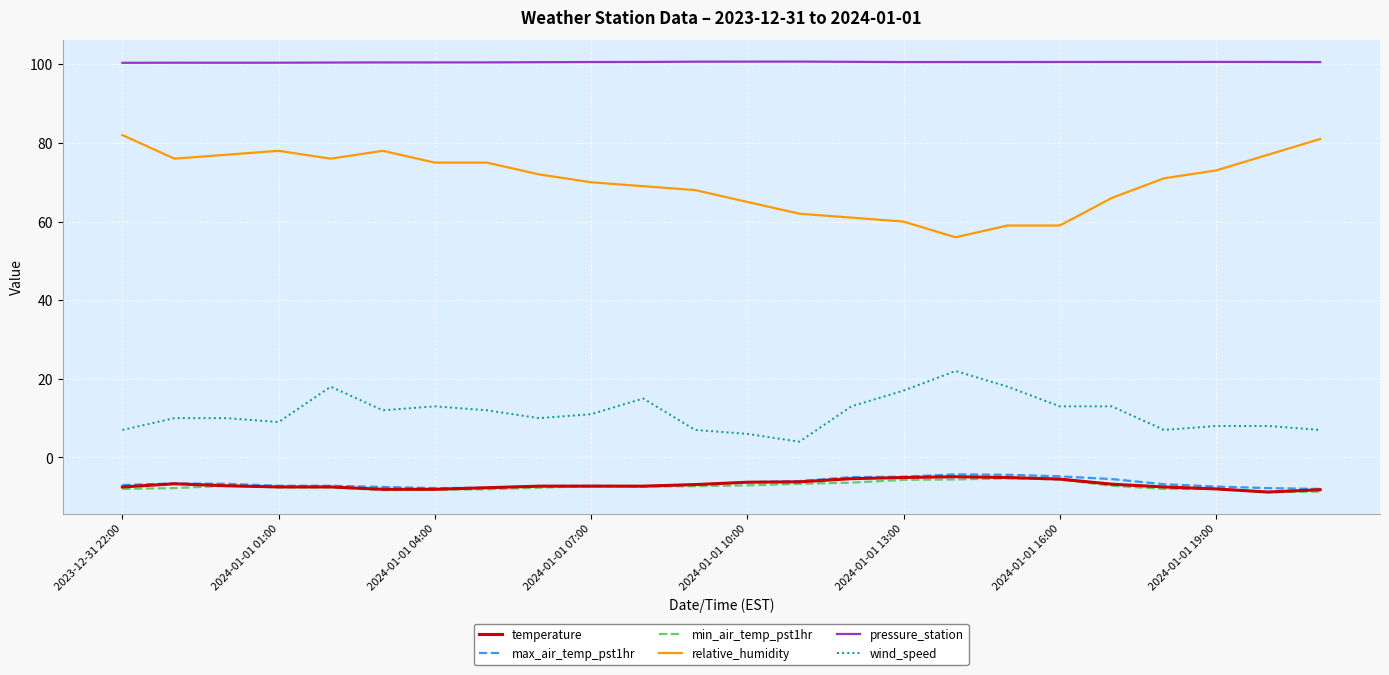

What is the minimum value shown in the chart?

-8.8